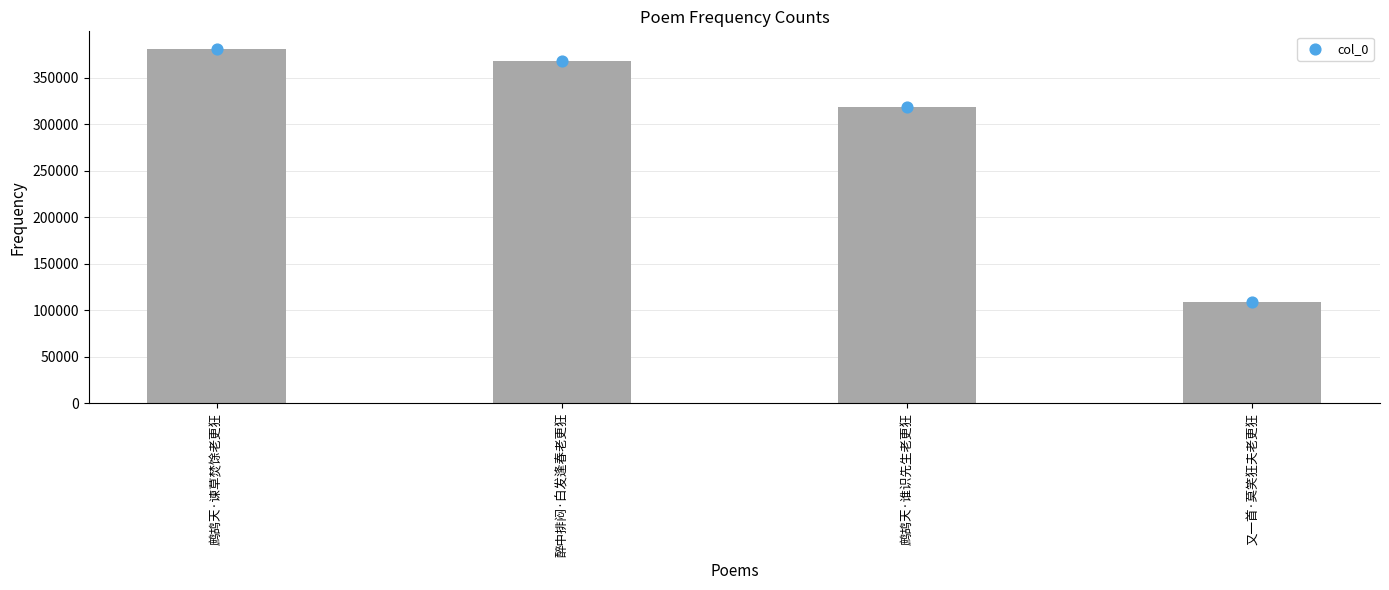

Between 又一首·莫笑狂夫老更狂 and 醉中排闷·白发逢春老更狂, which is larger?

醉中排闷·白发逢春老更狂